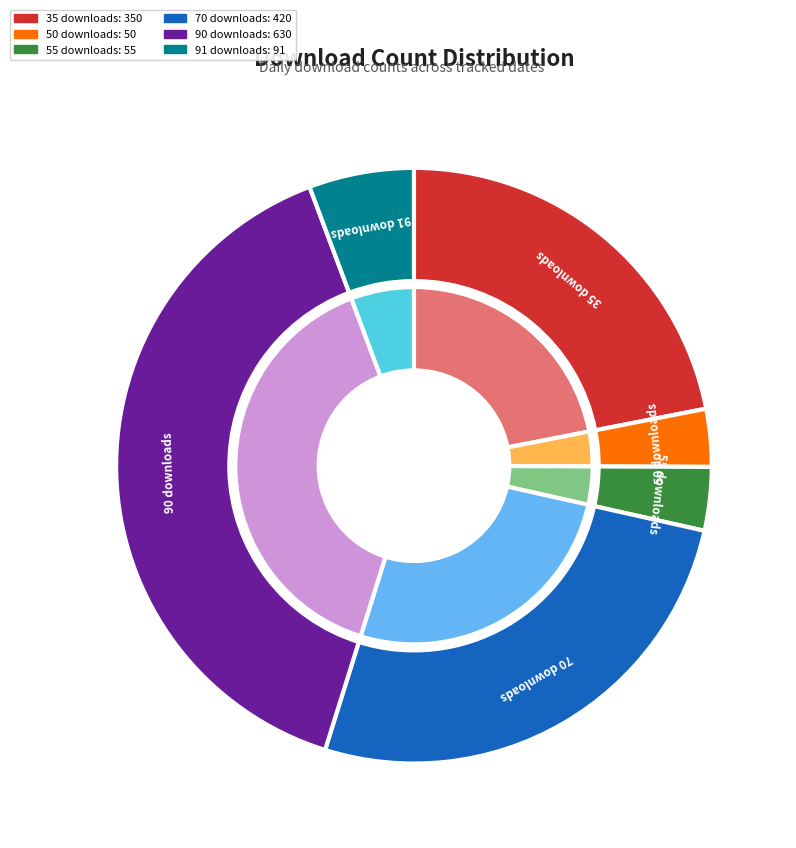

Is 2024-12-19 the majority of the pie?

No